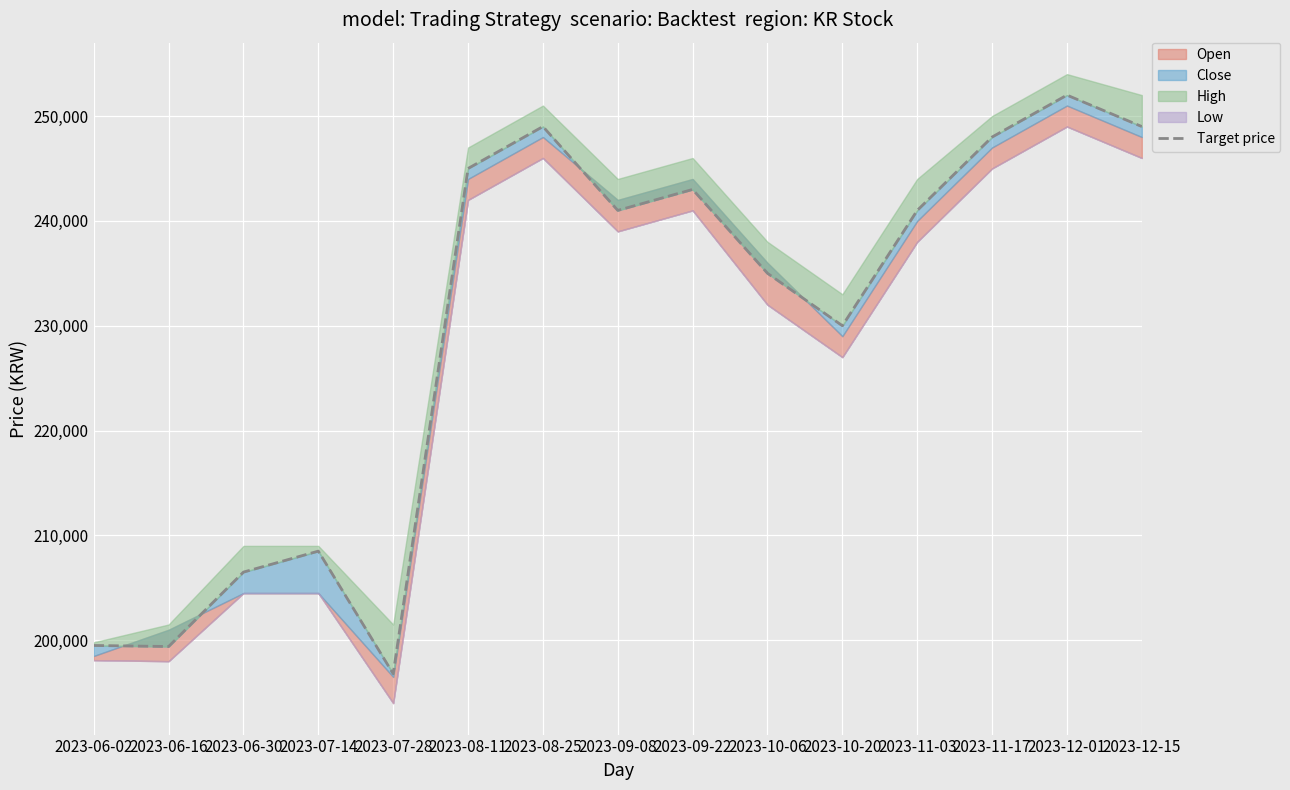

Between 2023-12-15 and 2023-06-02, which is larger?

2023-12-15